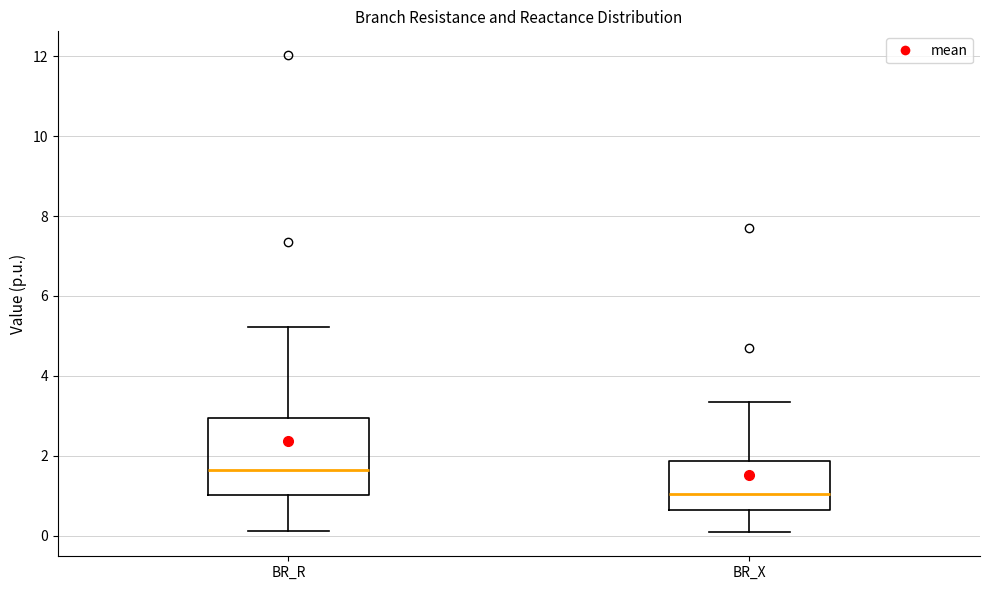

Reading left to right, read every box against the y-axis: the position of its median line, the range the box covers, and the ends of its whiskers. The values are not printed on the chart, so give them approximately, as read against the axis.

BR_R: median 1.6, box 1.0 to 3.0, whiskers 0.2 to 5.2
BR_X: median 1.0, box 0.6 to 1.8, whiskers 0.0 to 3.4